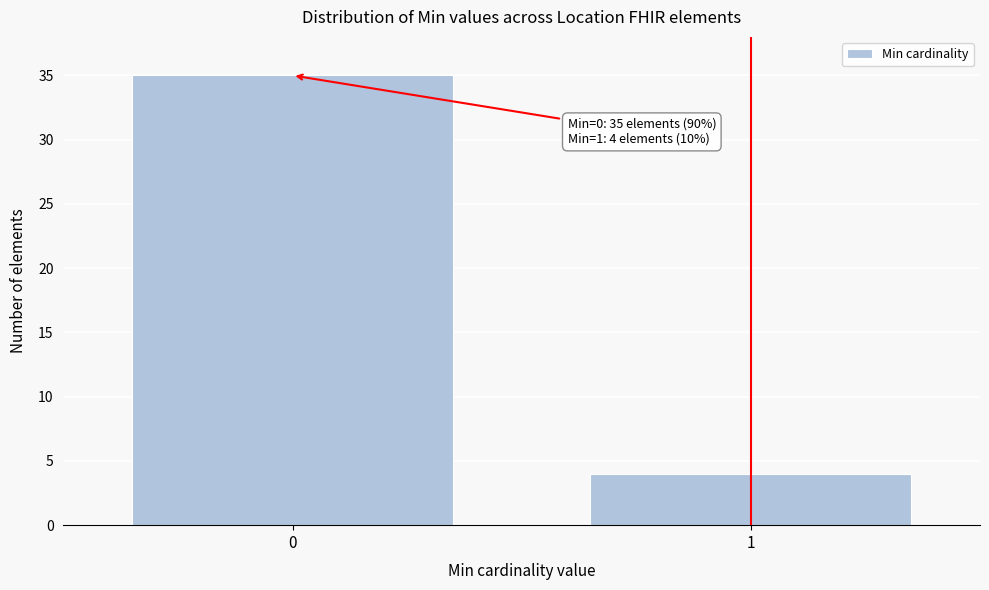

Reading left to right, list all the values displayed in this chart.

0=35	1=4